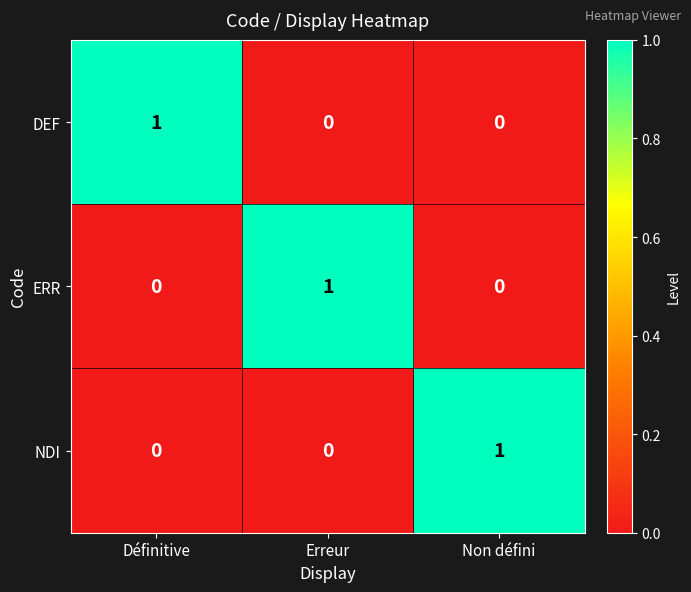

Reading right to left, transcribe all the data shown in this chart.

DEF: 0	0	1
ERR: 0	1	0
NDI: 1	0	0